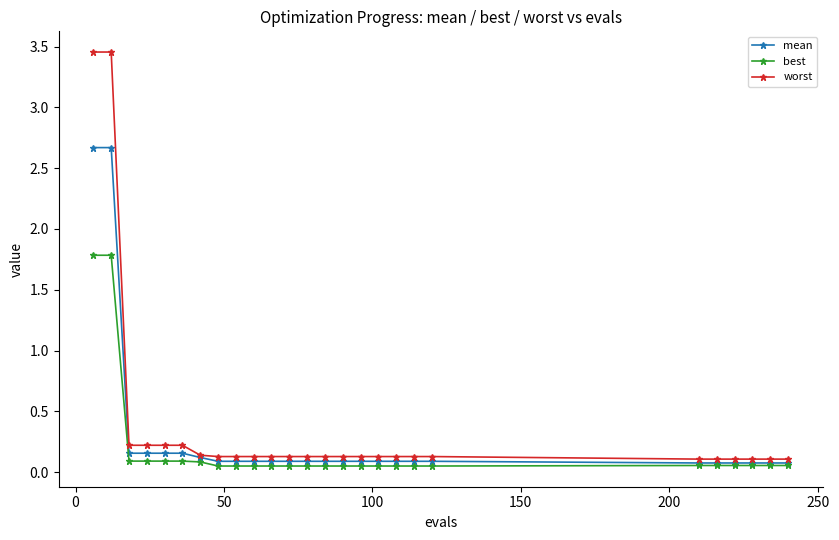

Which series has the largest range (max minus min)?

worst